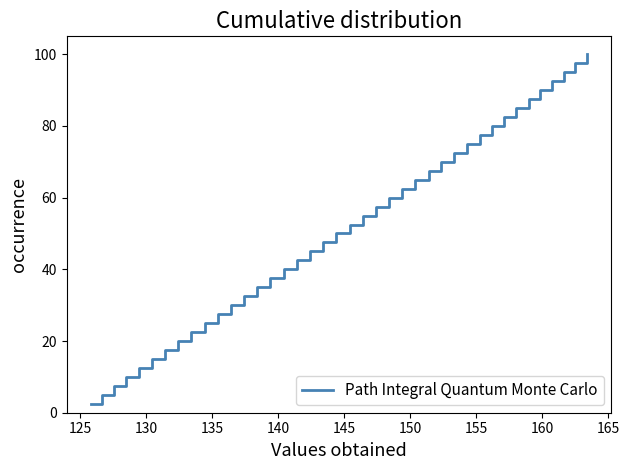

What is the maximum value shown in the chart?

100.0